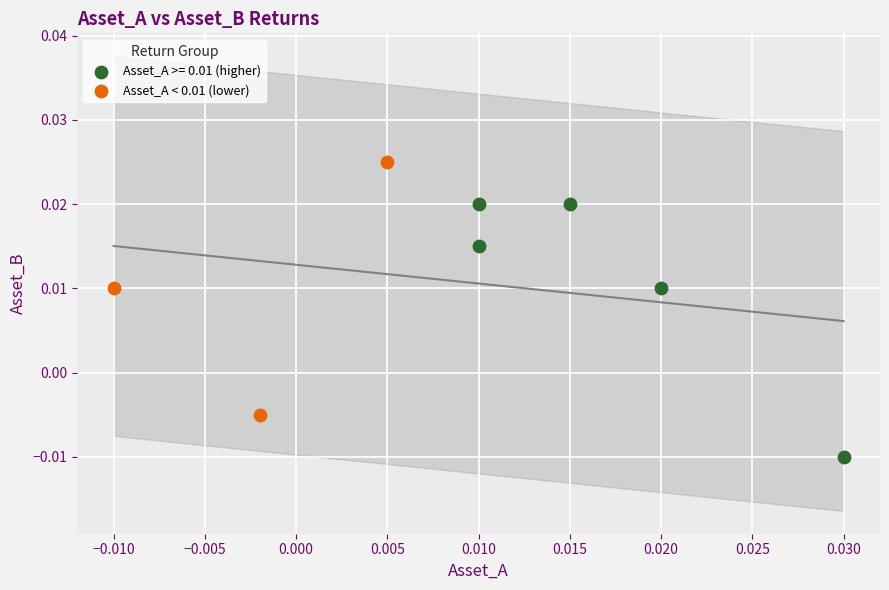

Which series contains the lowest Y value?

Asset_A >= 0.01 (higher)